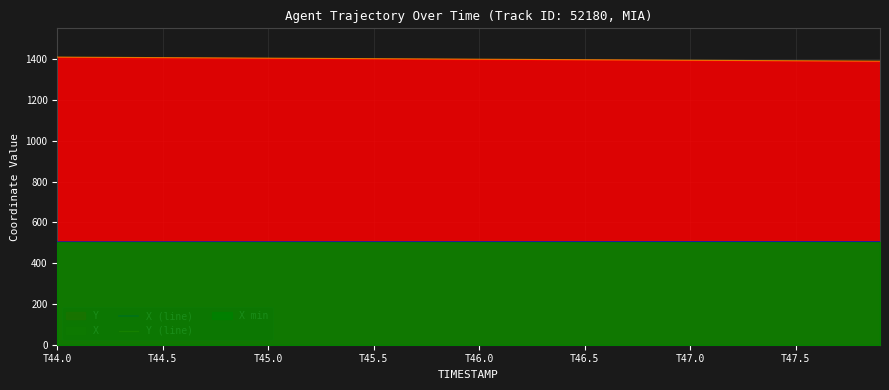

True or false: Y (line) and X (line) intersect in this chart.

False